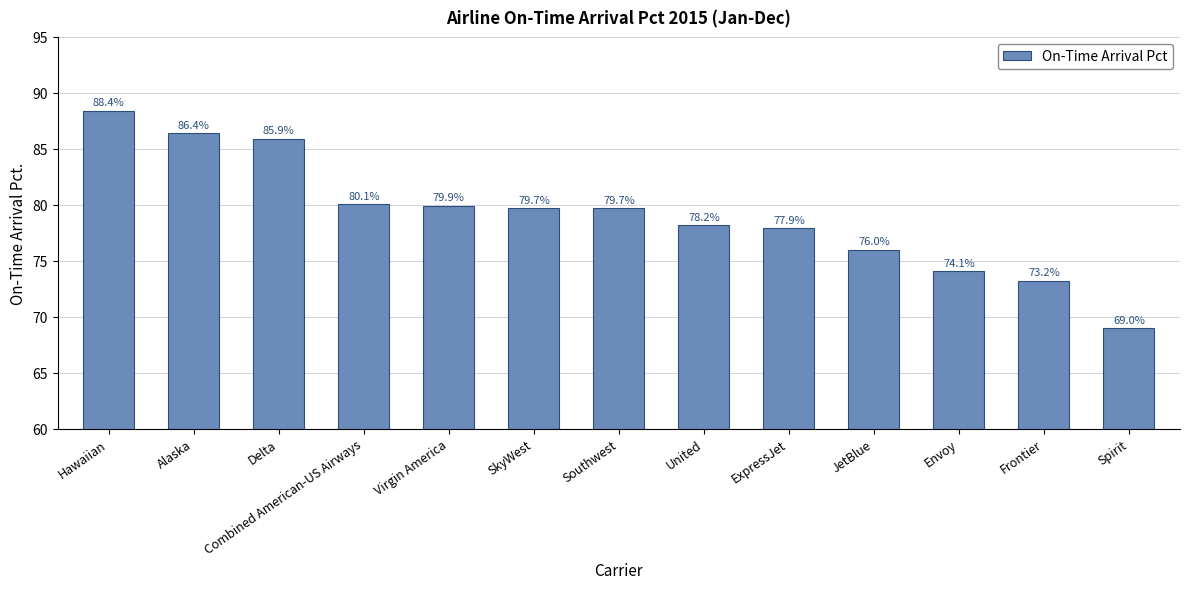

What is the value of the 12th bar from the left?

73.2